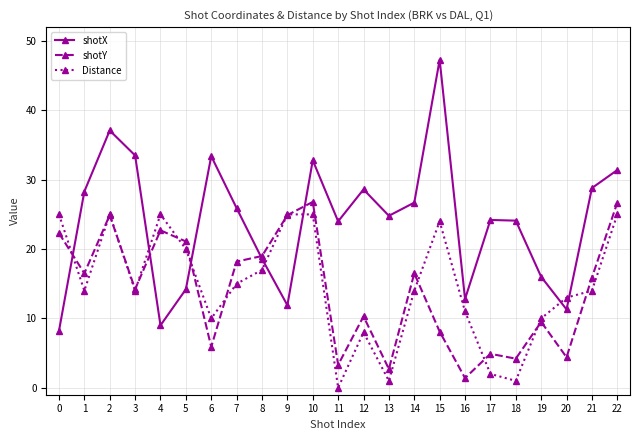

What are all the series names shown in the legend?

shotX, shotY, Distance